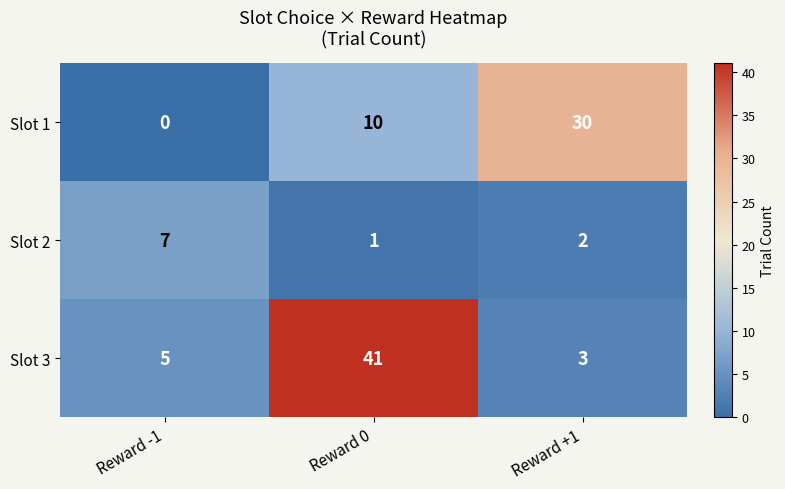

The Slot 3 series shows 5 at Reward -1. True or false?

True